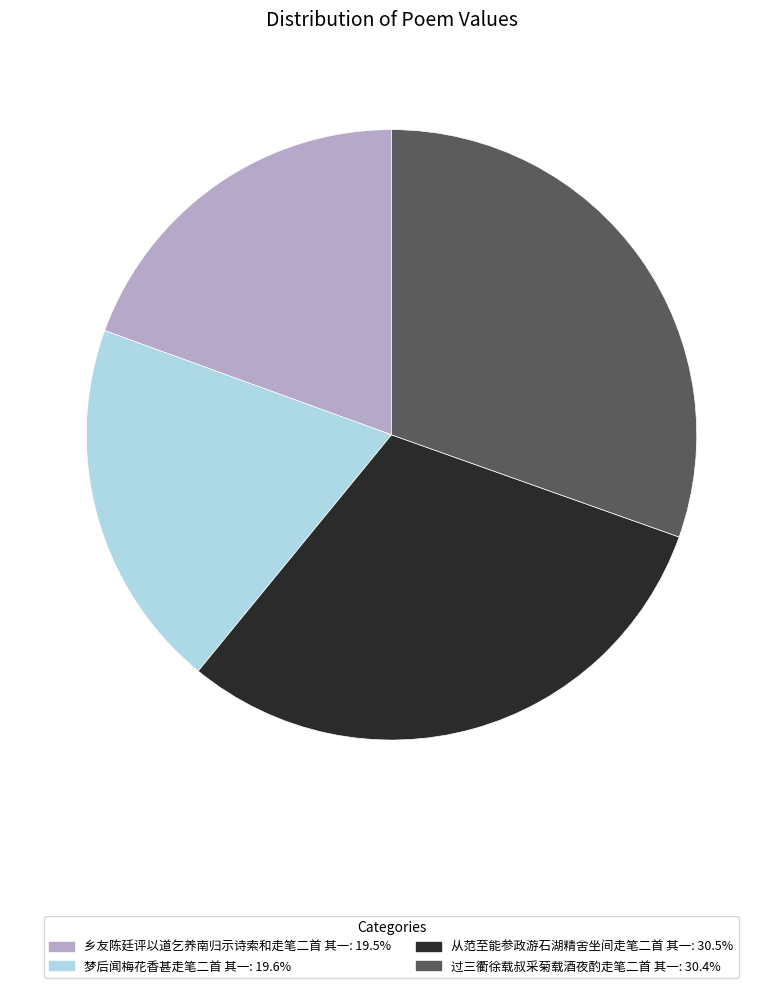

Which has a higher value, 过三衢徐载叔采菊载酒夜酌走笔二首 其一 or 乡友陈廷评以道乞养南归示诗索和走笔二首 其一?

过三衢徐载叔采菊载酒夜酌走笔二首 其一